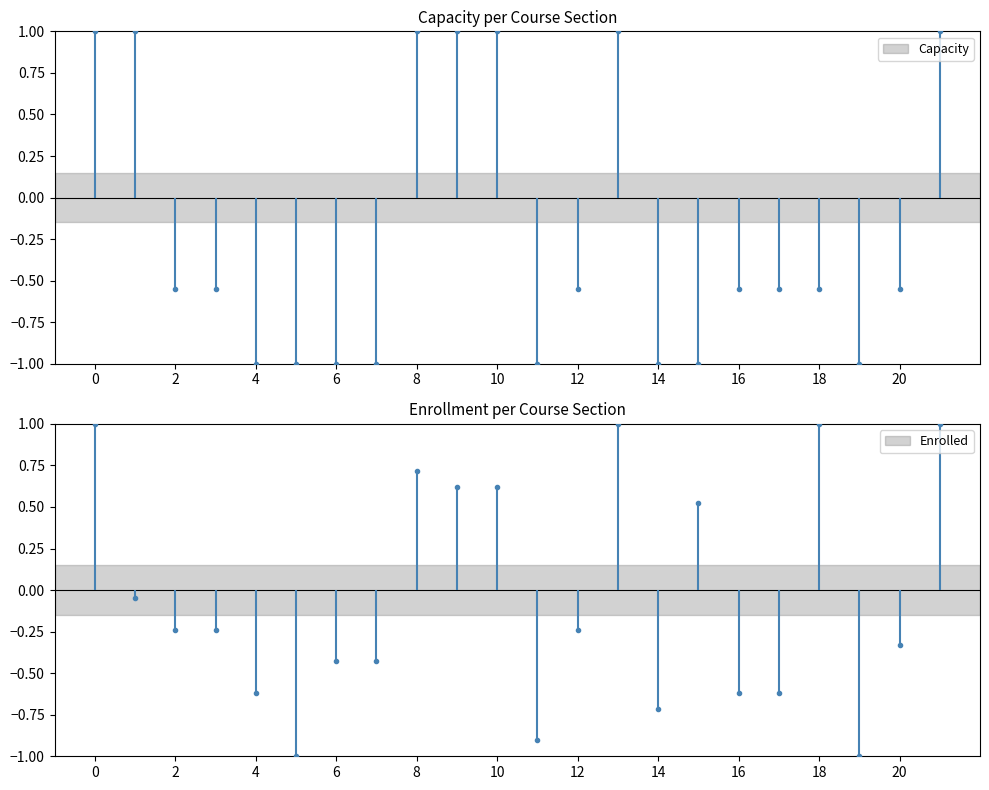

True or false: Enrolled has a value of -0.6 at 16.

True